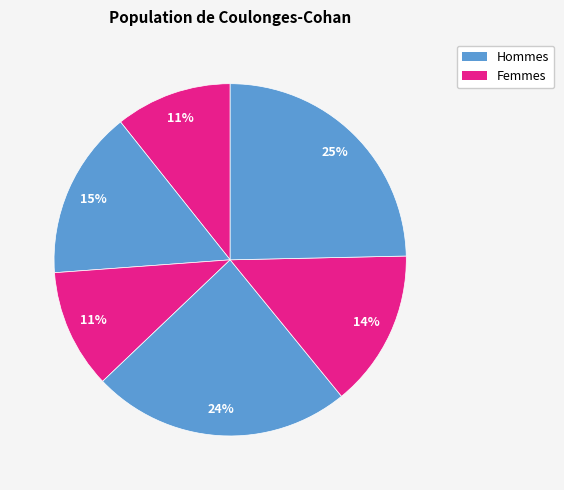

How many slices are in this pie chart?

6